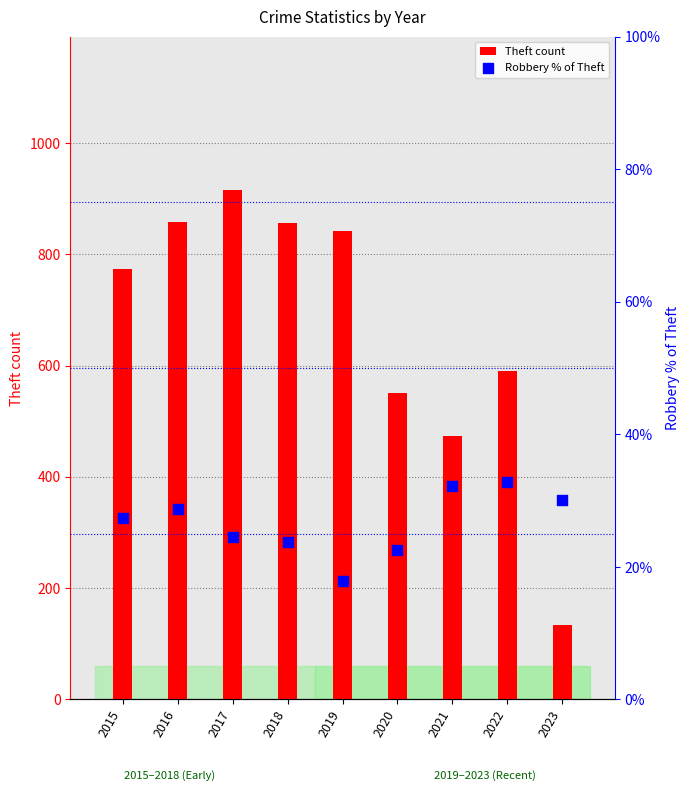

What are all the series names shown in the legend?

Theft count, Robbery % of Theft